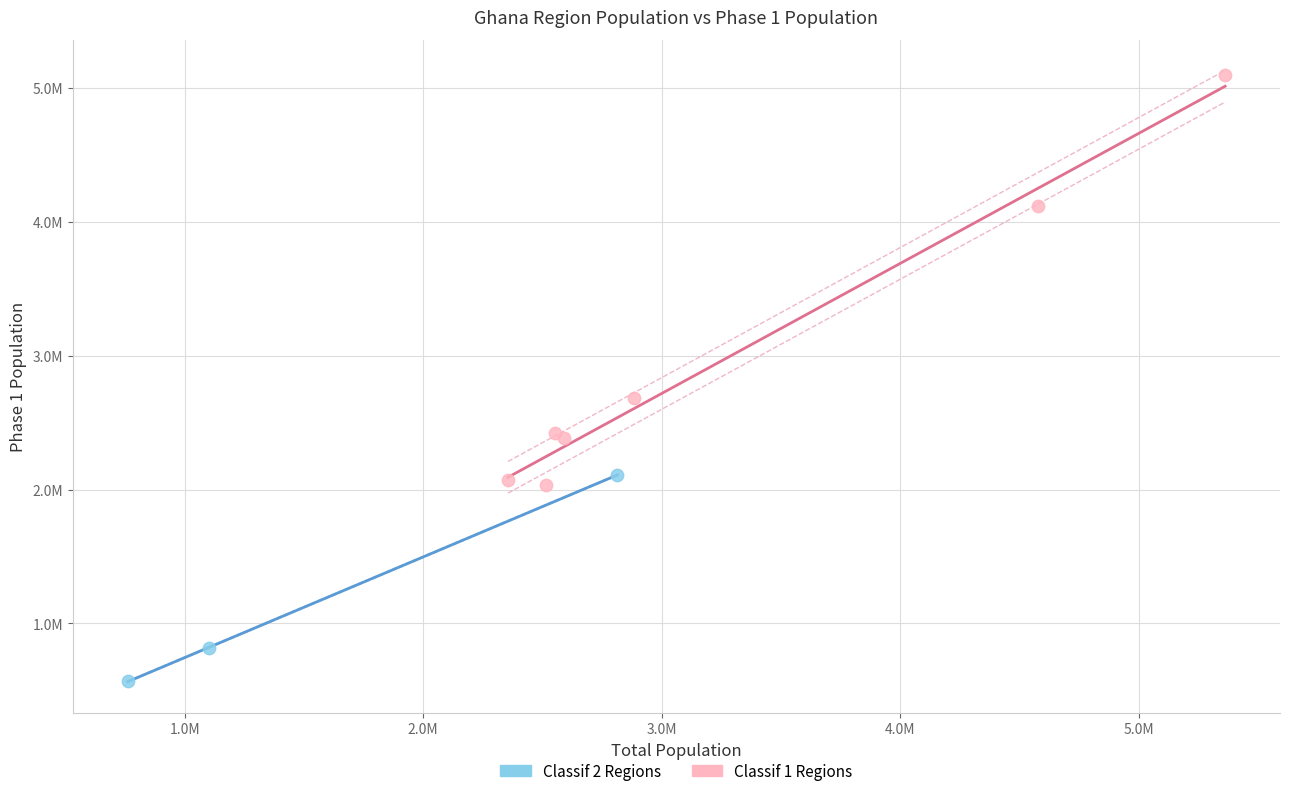

What are all the series names shown in the legend?

Classif 2 Regions, Classif 1 Regions